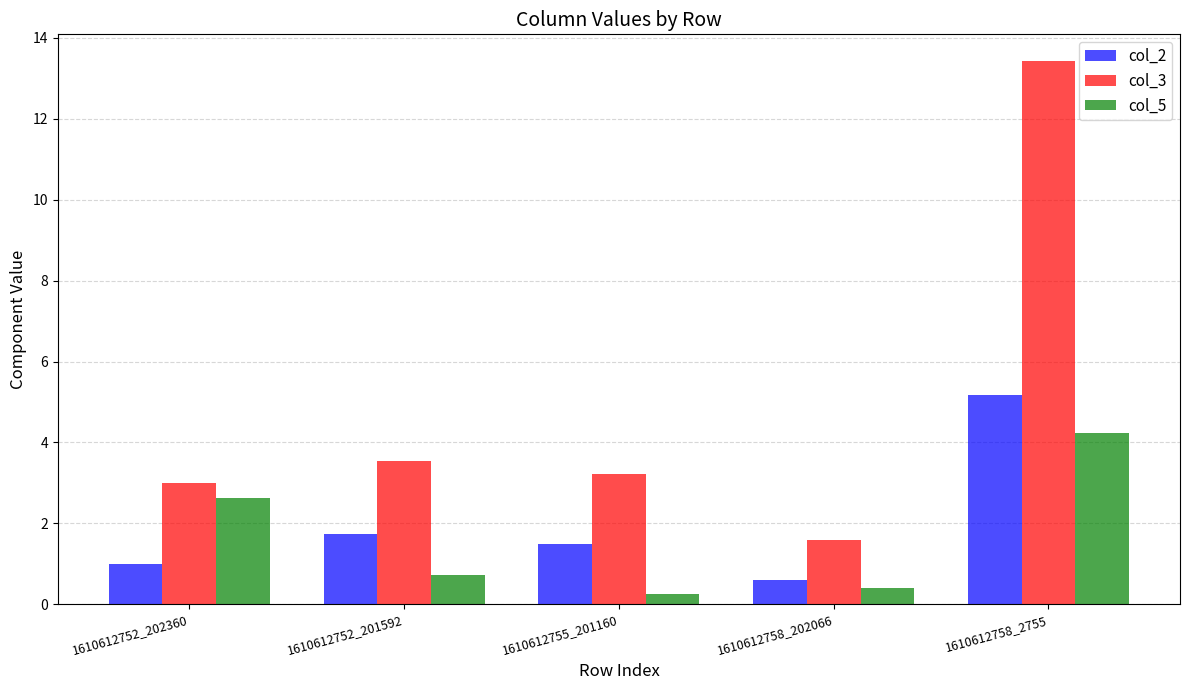

What are all the series names shown in the legend?

col_2, col_3, col_5